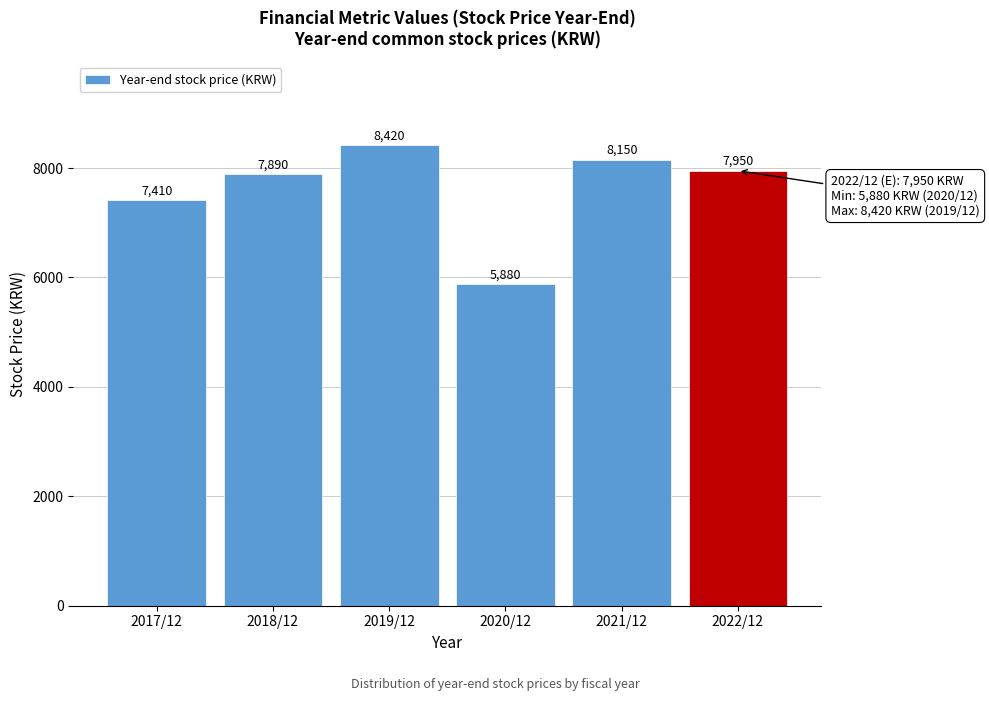

Reading left to right, extract all data points from this chart.

2017/12=7410	2018/12=7890	2019/12=8420	2020/12=5880	2021/12=8150	2022/12=7950